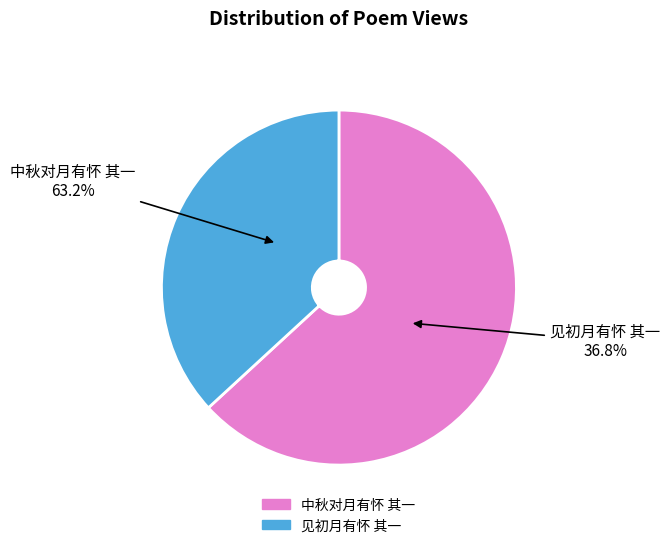

Does 中秋对月有怀 其一 account for over 50% of the chart?

Yes